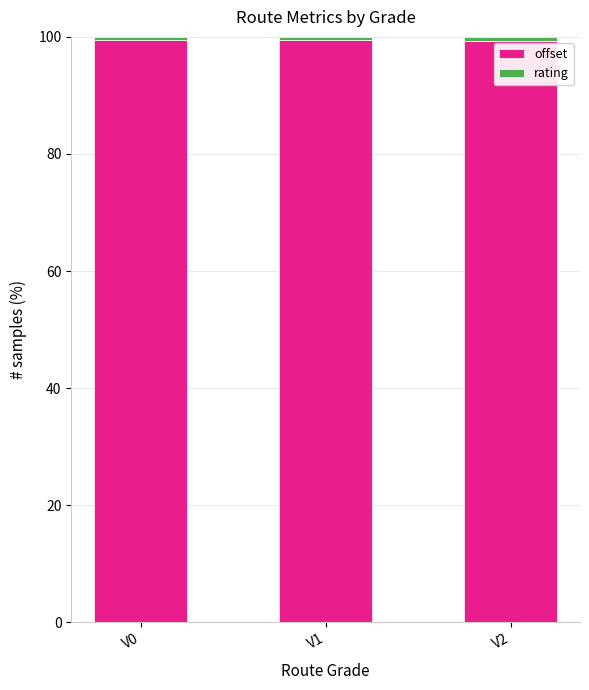

What is the lowest value of the offset series?

99.3